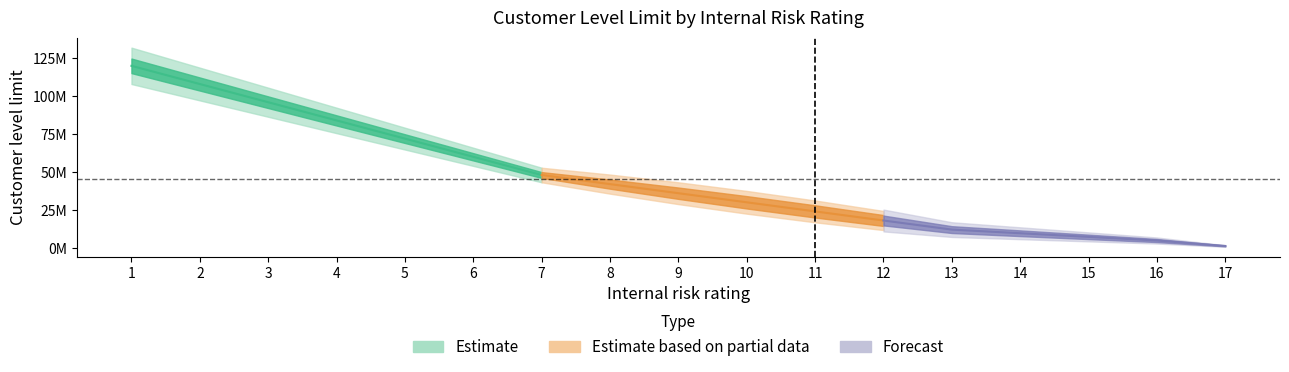

List the labels in order of value, largest first.

1, 2, 3, 4, 5, 6, 7, 8, 9, 10, 11, 12, 13, 14, 15, 16, 17